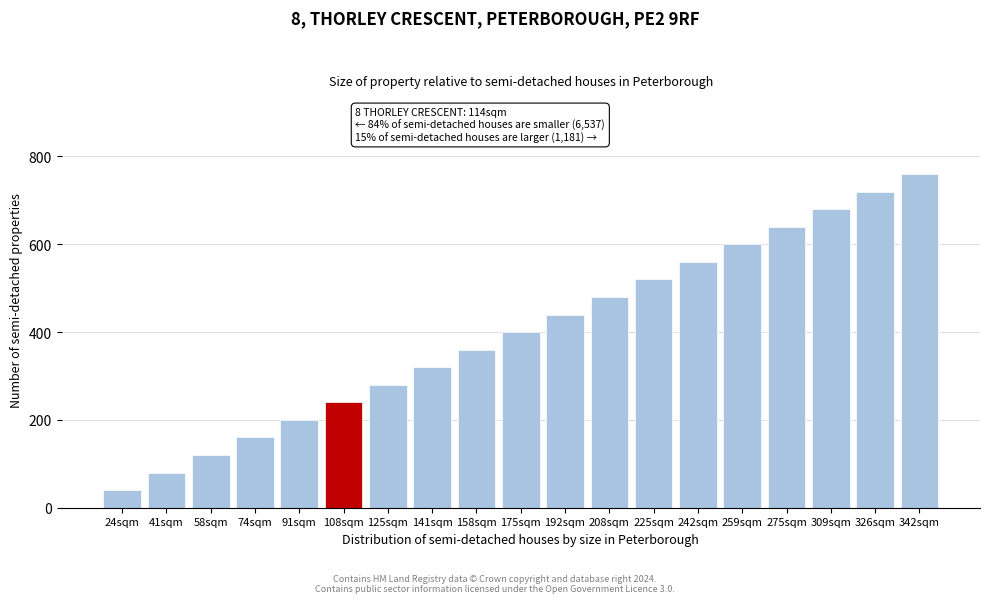

Reading right to left, transcribe all the data shown in this chart.

760	720	680	640	600	560	520	480	440	400	360	320	280	240	200	160	120	80	40